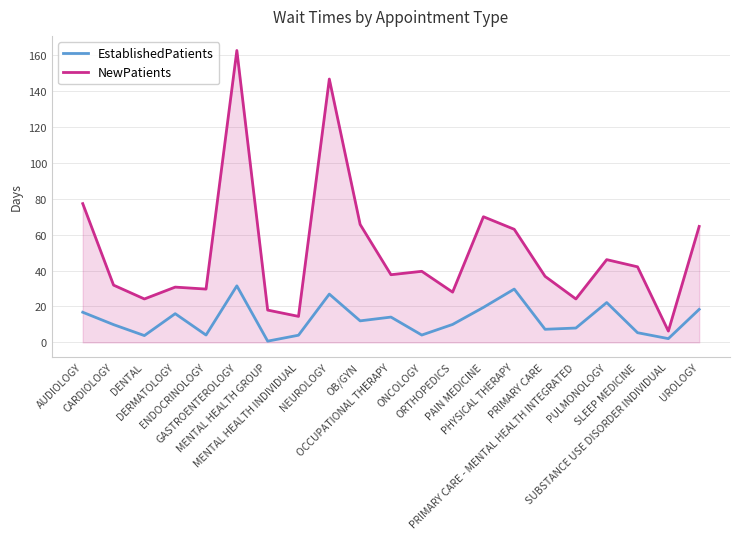

Which series has the largest total across all categories?

NewPatients